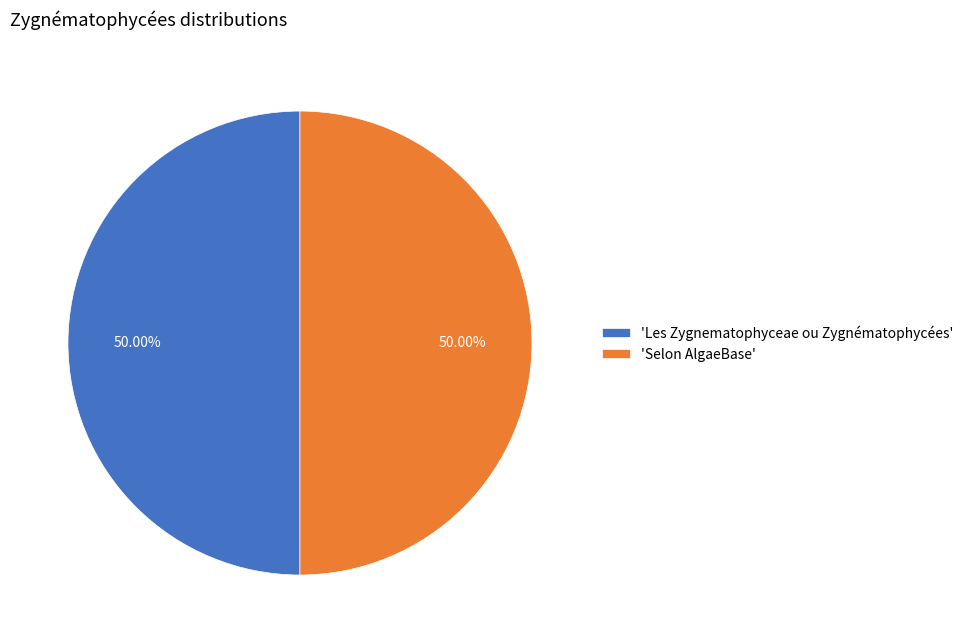

Is the sum of 'Les Zygnematophyceae ou Zygnématophycées' and 'Selon AlgaeBase' greater than half?

Yes